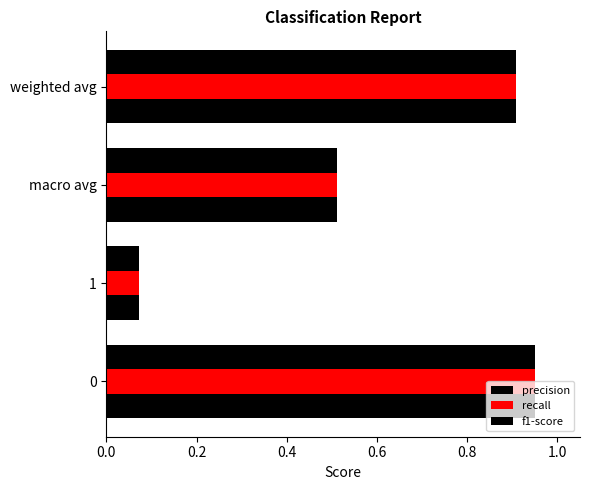

How many distinct data groups are displayed?

3